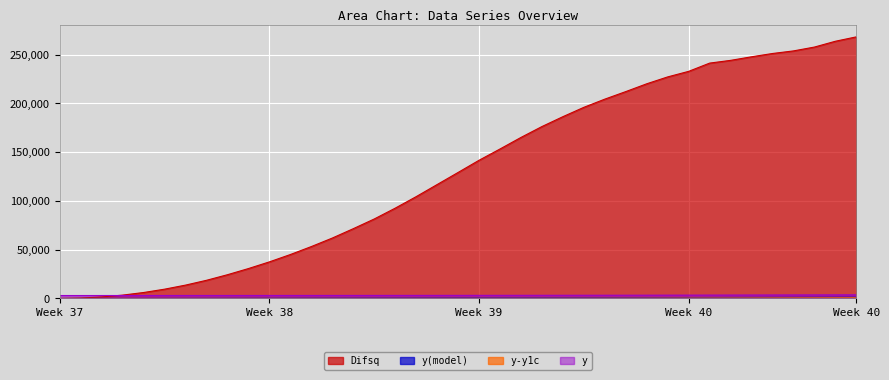

What is the value of the y-y1c point at the 5th from the left?

2972.5